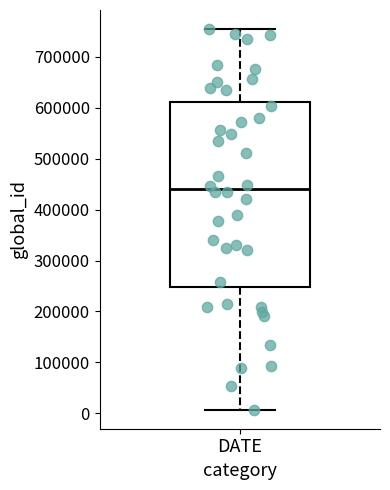

Where does the median line of the box for DATE sit on the y-axis? The values are not printed on the chart, so give them approximately, as read against the axis.

440000